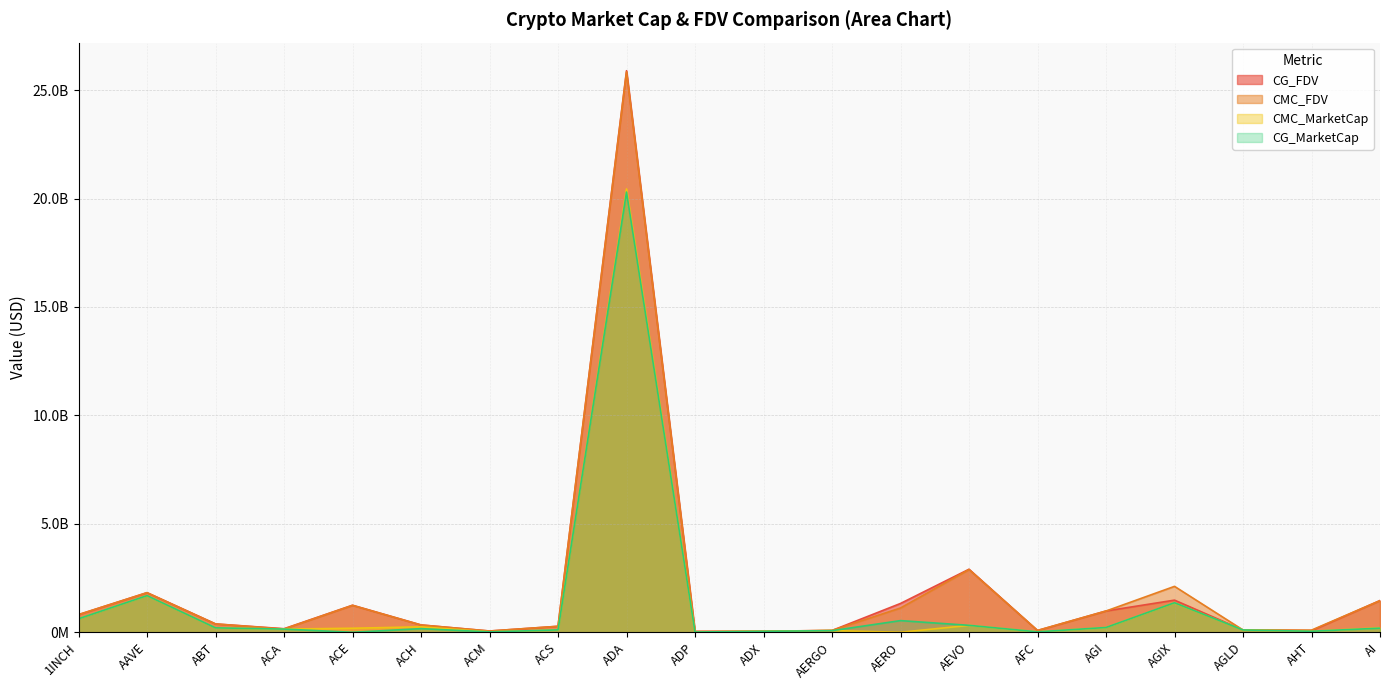

Between ADX and AGLD, which is larger?

AGLD